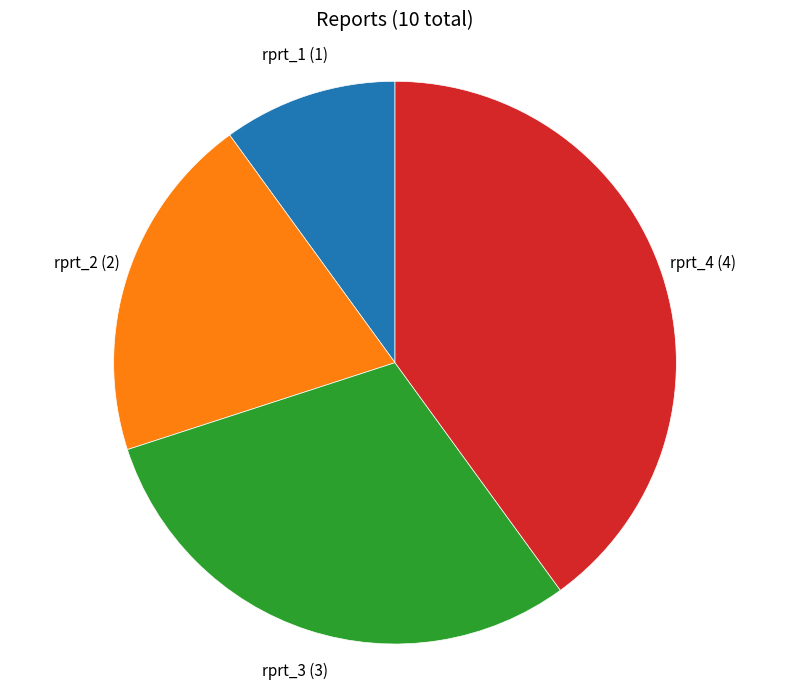

Is there any slice that represents more than half of the pie?

No